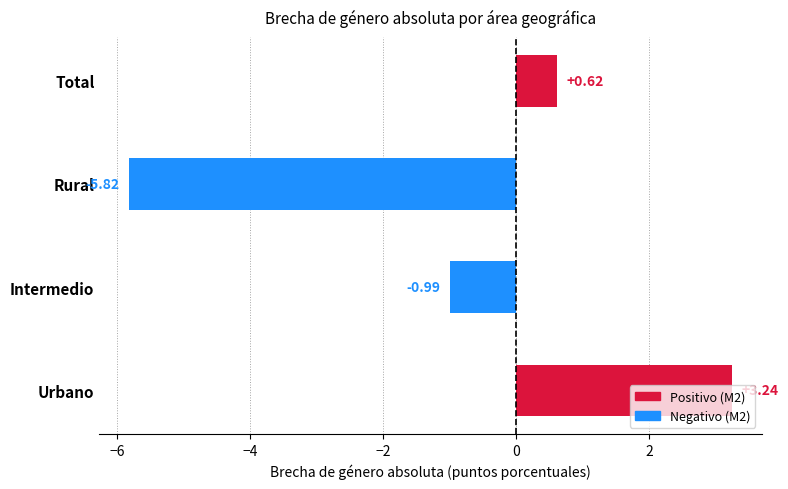

Where is the data nearest to the value -1?

Intermedio